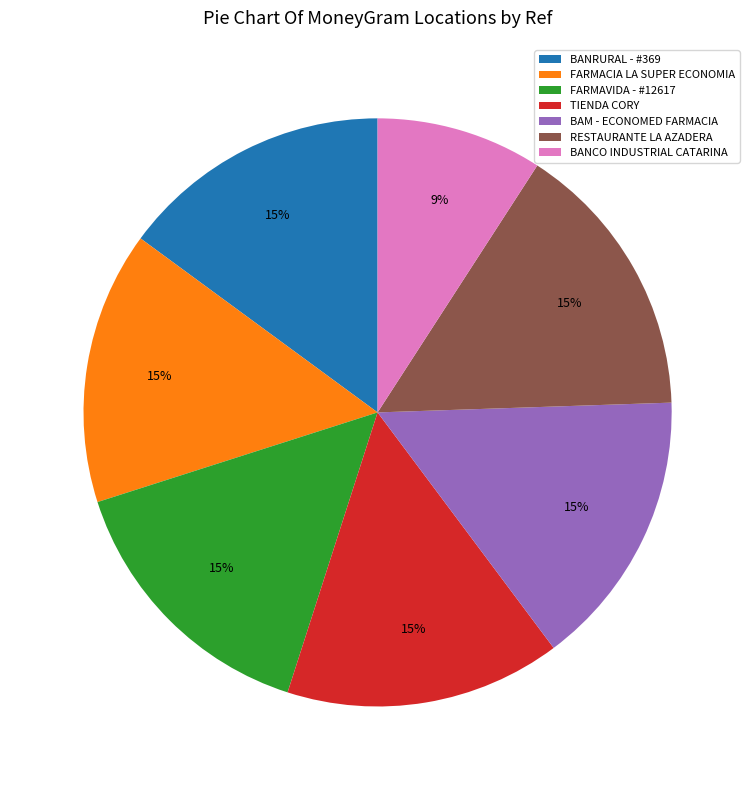

To the nearest percent, what percentage of the pie is RESTAURANTE LA AZADERA?

15%